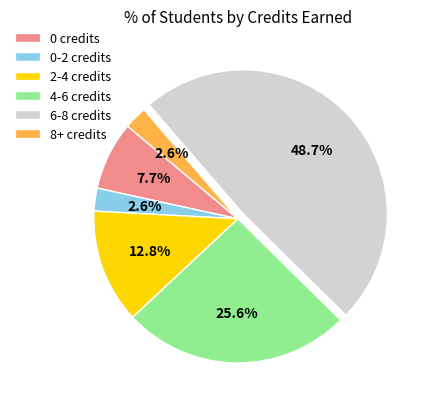

Does 4-6 credits represent more than half of the total?

No